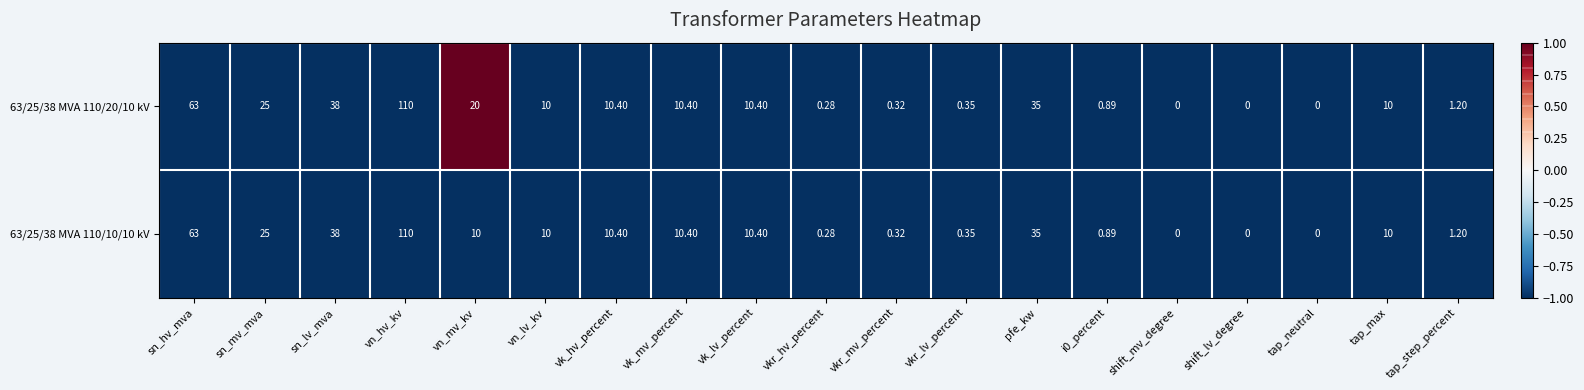

Which category has the highest value across all series?

vn_hv_kv